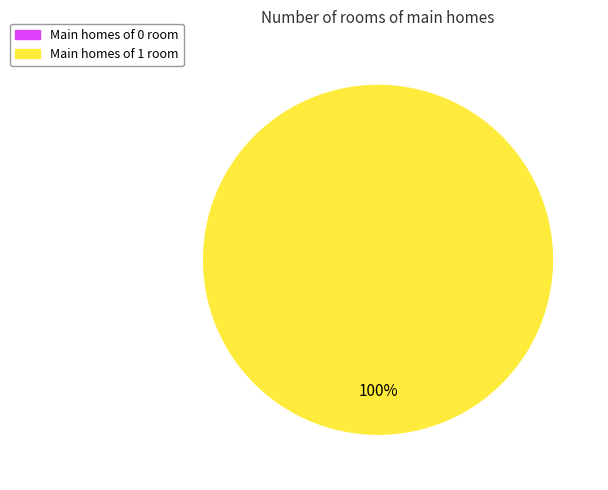

Do 0 and 1 together represent more than half of the pie?

Yes